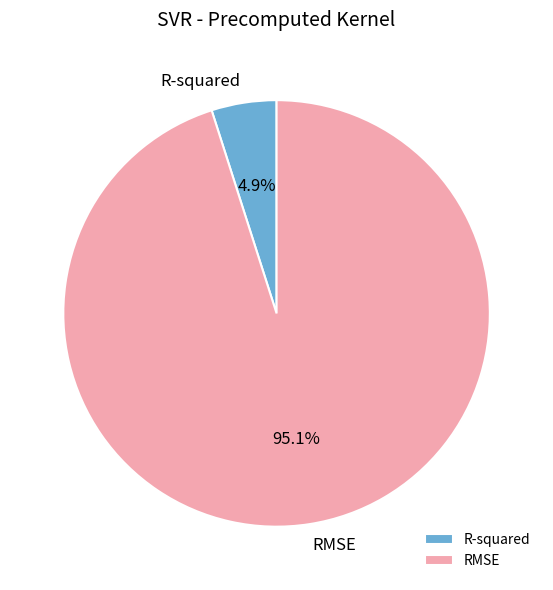

Combined, what portion of the pie is R-squared and RMSE?

100.0%